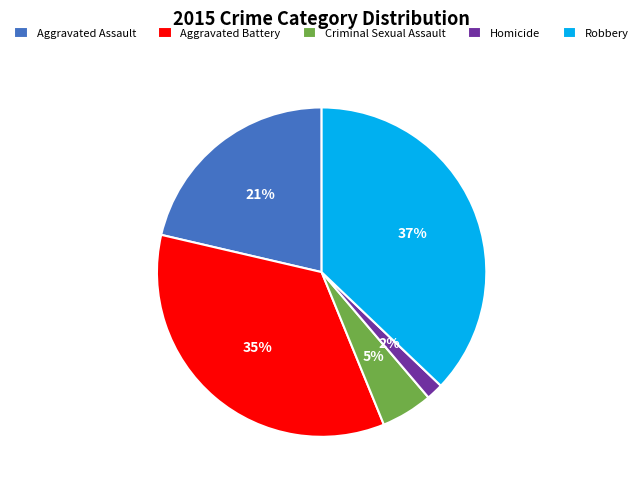

How many slices are in this pie chart?

5